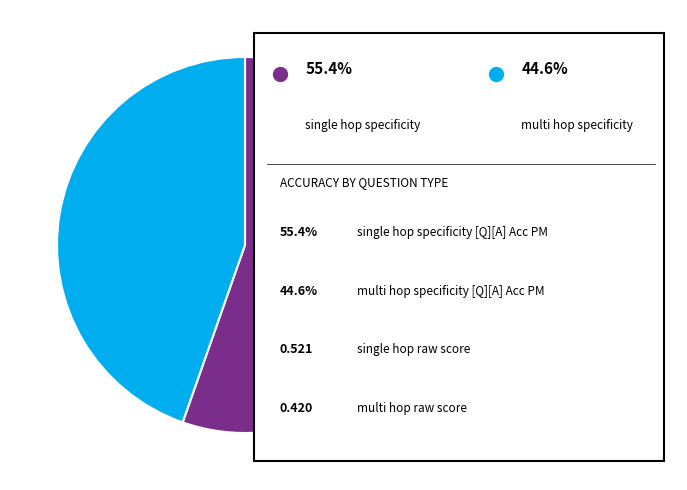

Is there any slice that represents more than half of the pie?

Yes